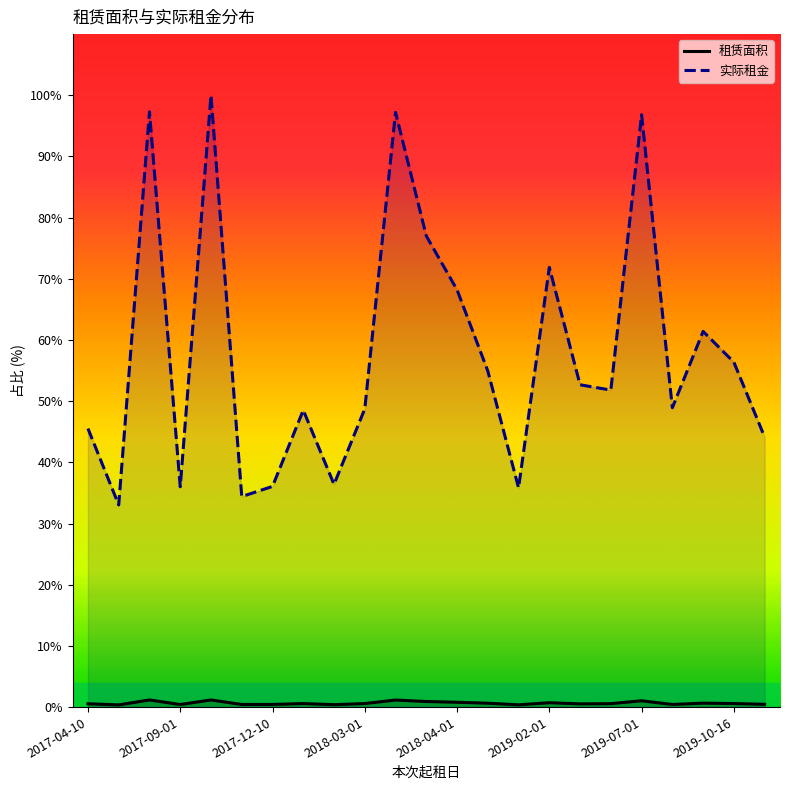

How many lines are shown in the chart?

2